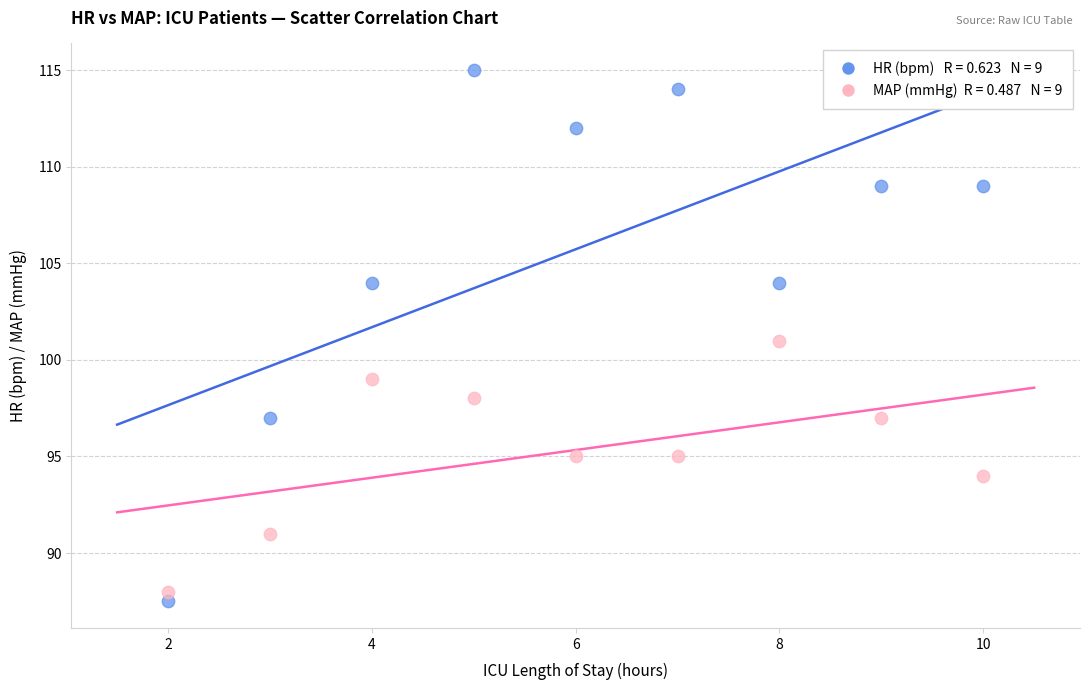

Across all data points, what is the range of Y values (max minus min)?

27.5